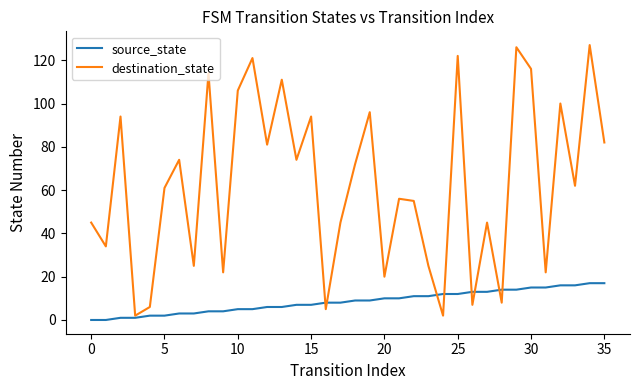

Rank the series by their maximum value, from lowest to highest.

source_state, destination_state